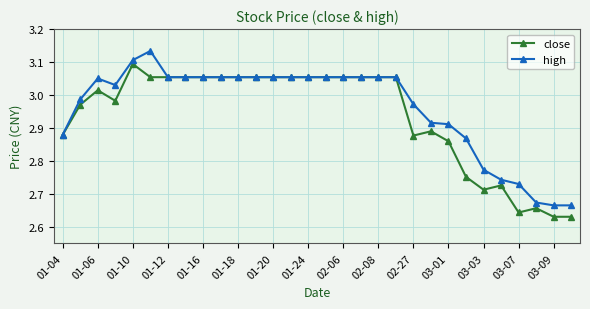

Is this an area chart (filled region under the line)?

No